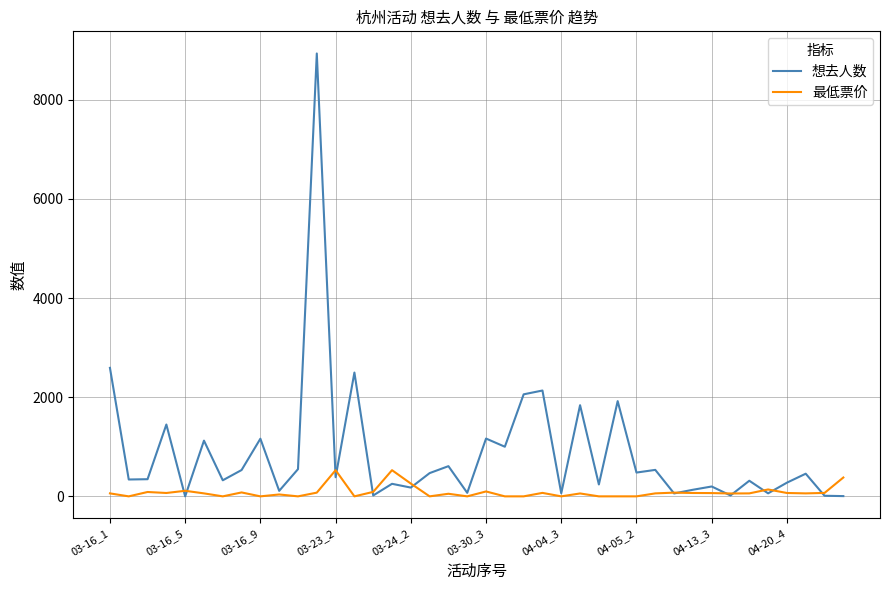

Rank the series by their maximum value, from lowest to highest.

最低票价, 想去人数